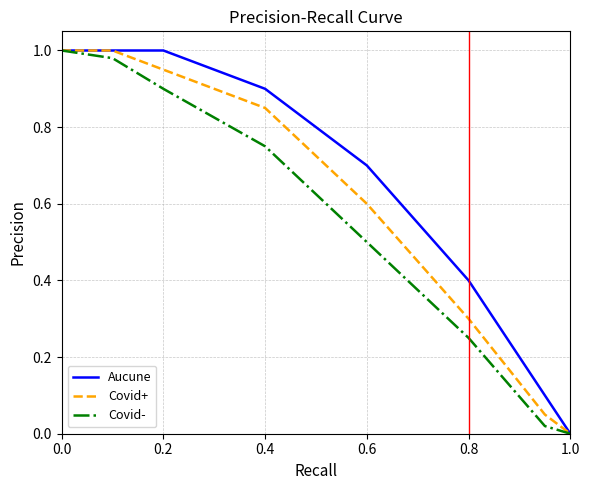

True or false: Aucune has more than 2 interior local peaks.

False